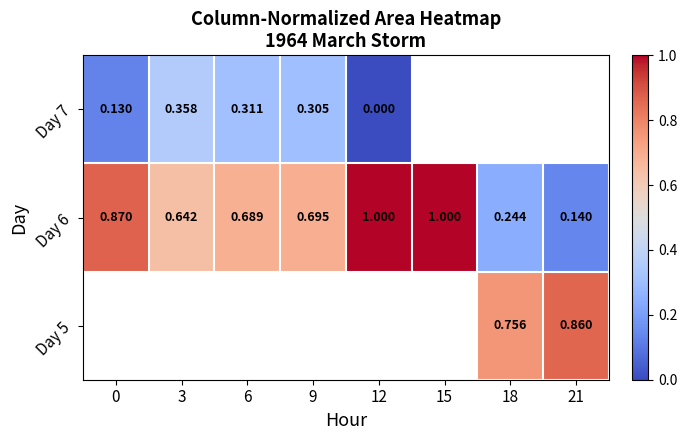

What is the difference between the Day 6 values at 9 and 3?

0.1